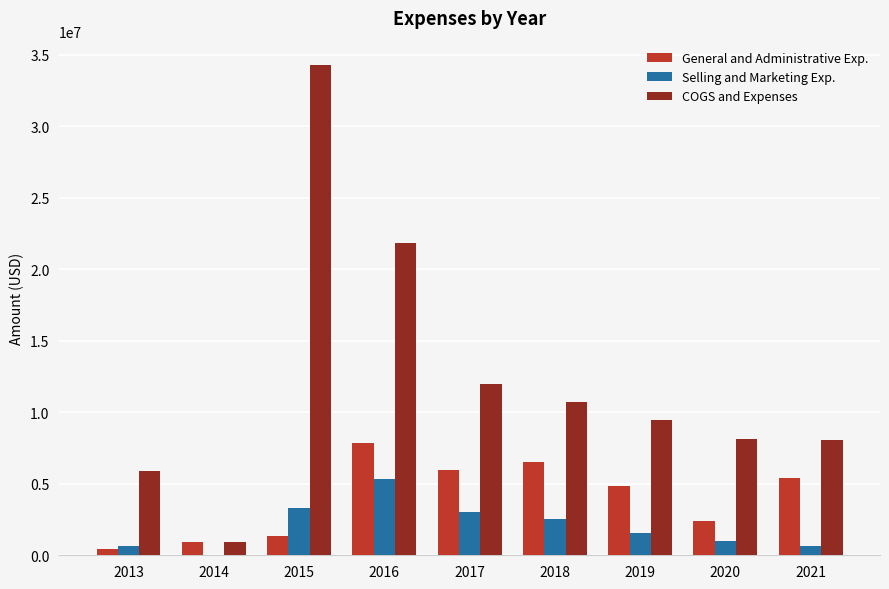

How many categories are shown in the chart?

9